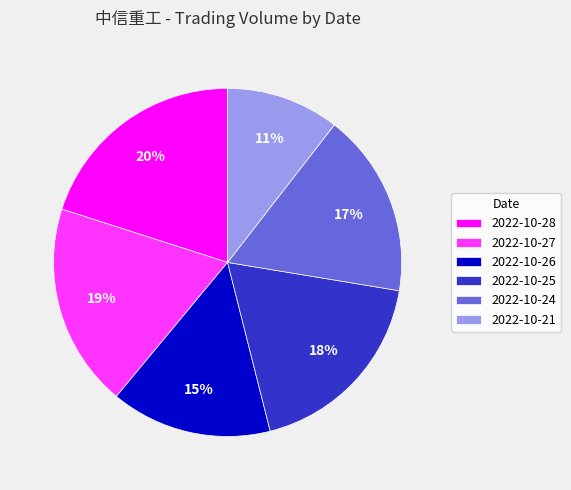

The 2022-10-24 slice represents 24% of the pie. True or false?

False